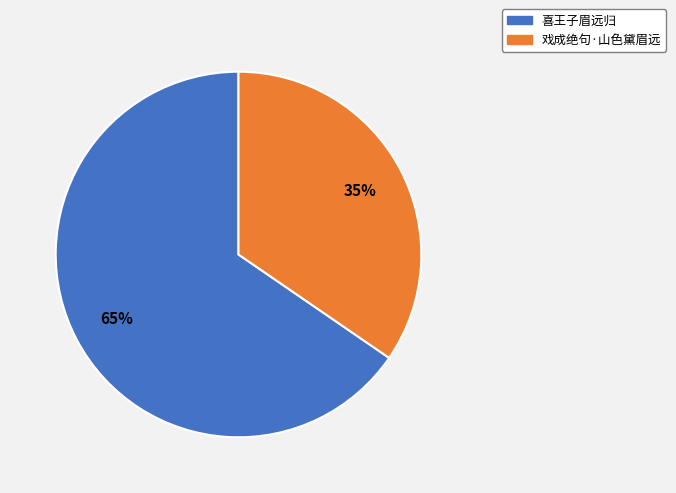

Is 喜王子眉远归 the majority of the pie?

Yes